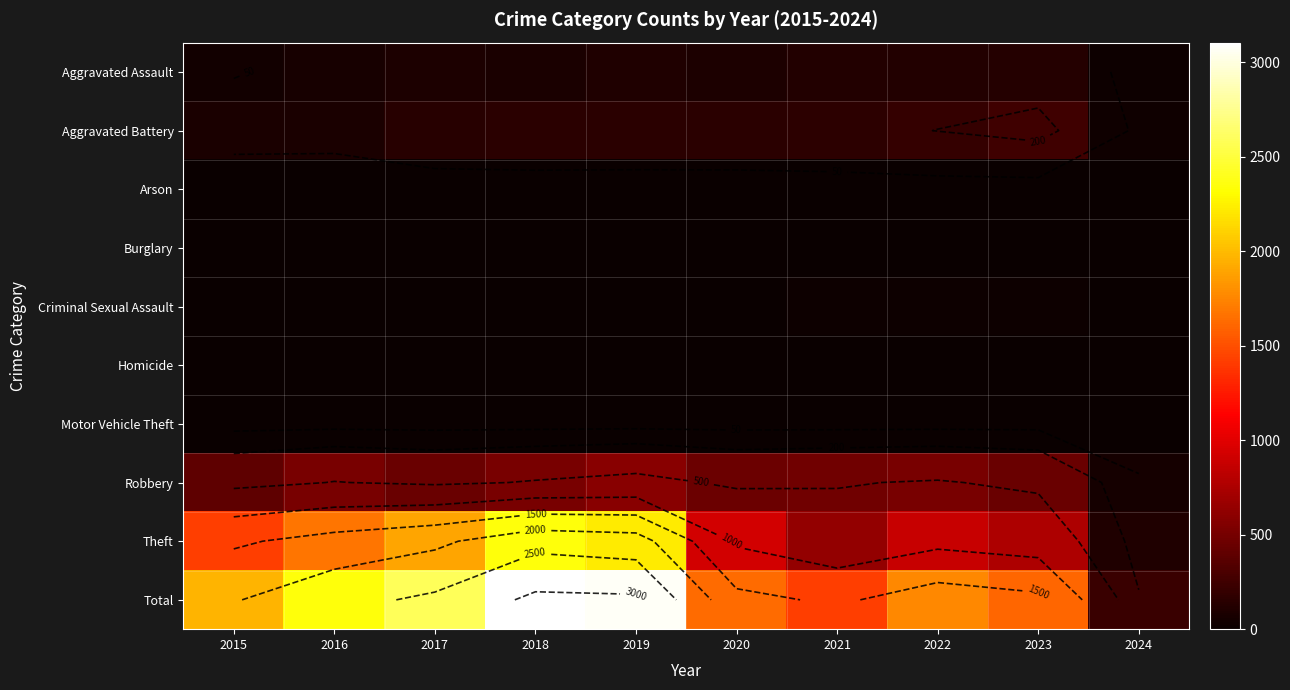

Which series changed the most between 2020 and 2024?

Total